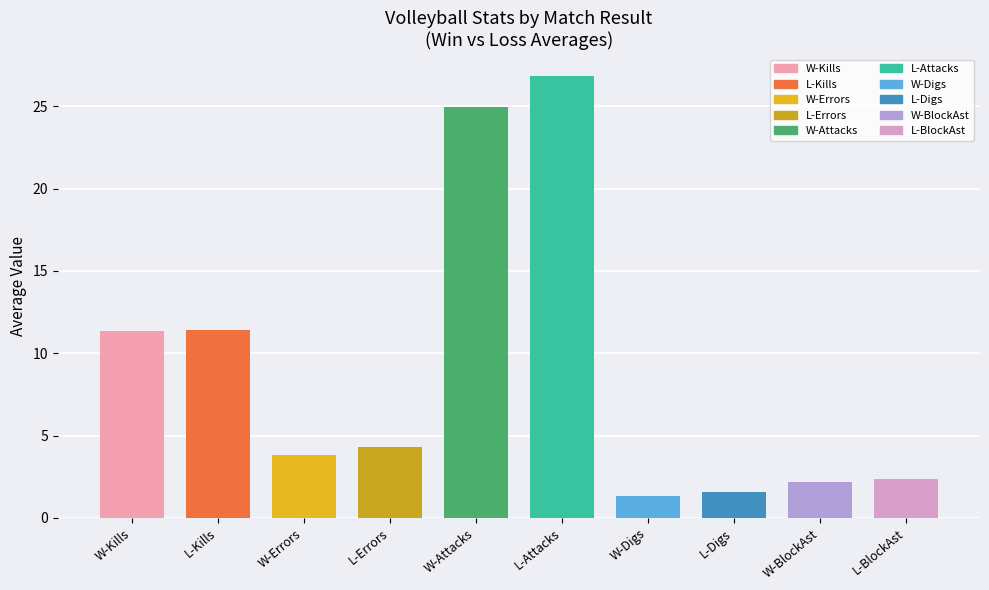

What is the smallest value displayed?

1.3